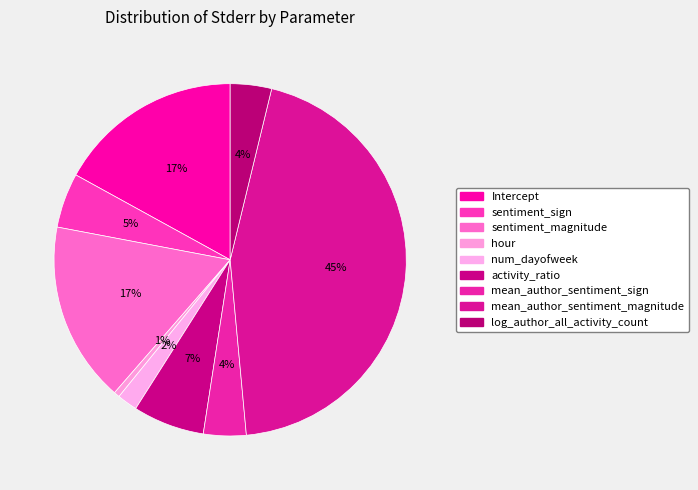

To the nearest percent, what percentage of the pie is Intercept?

17%